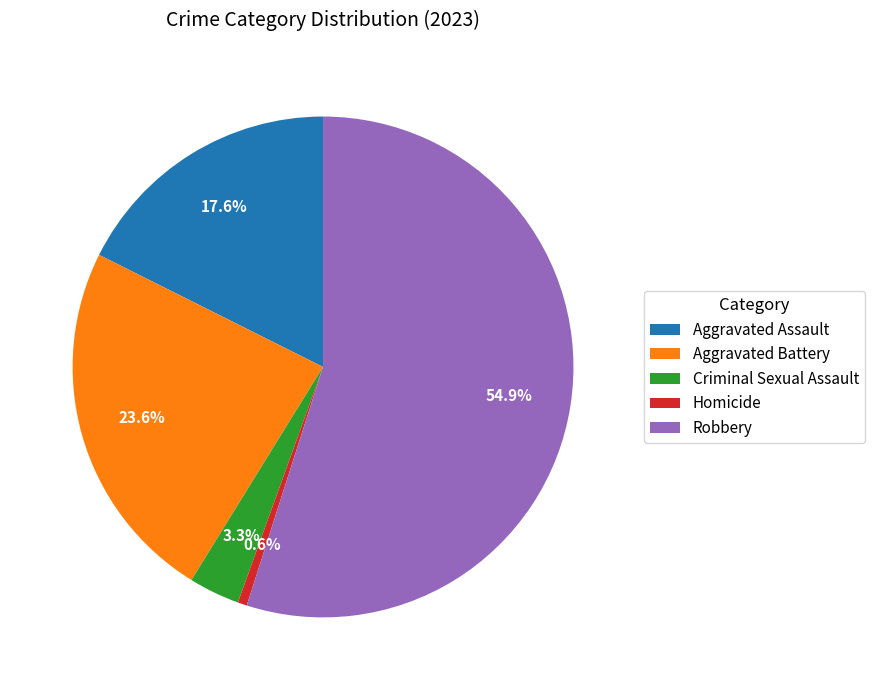

True or false: Aggravated Assault accounts for 18% of the total.

True